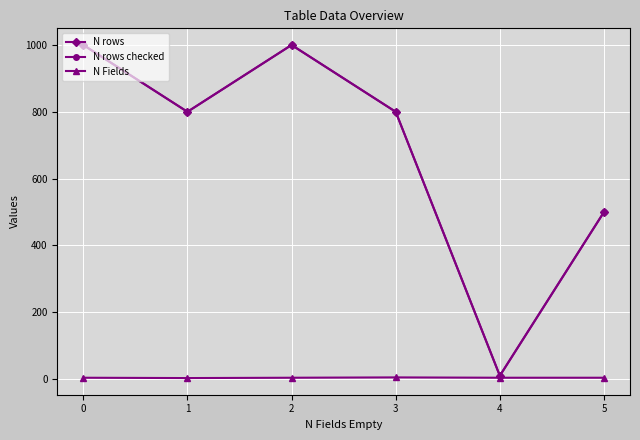

Which series has the largest total across all categories?

N rows